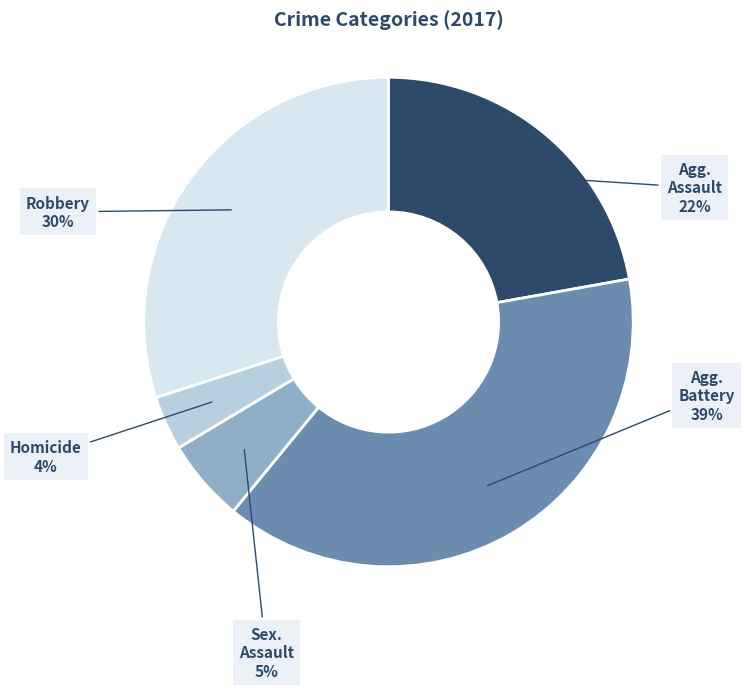

Is there a majority slice in this chart?

No